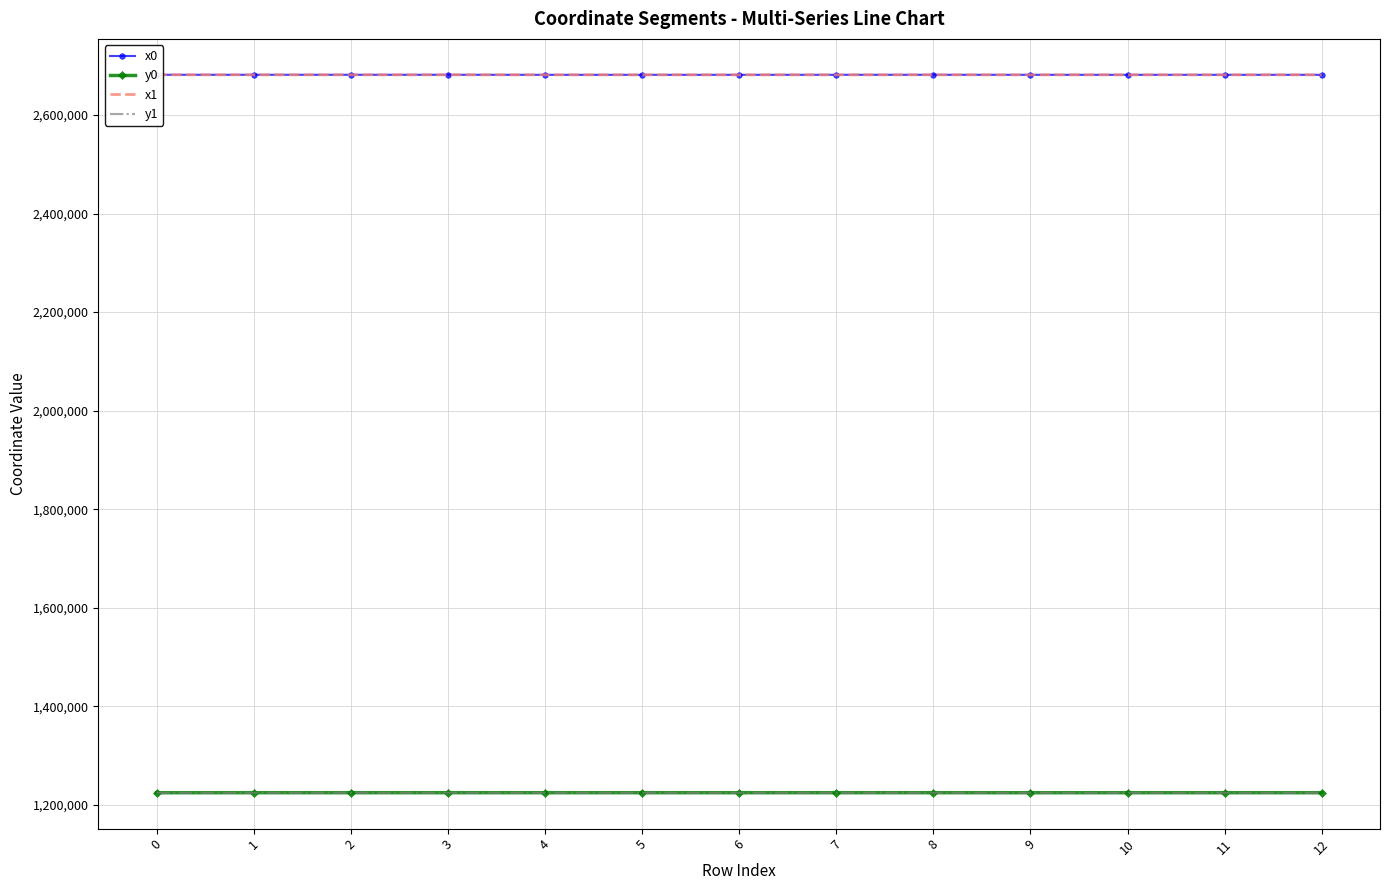

What is the highest value of the y0 series?

1224798.6